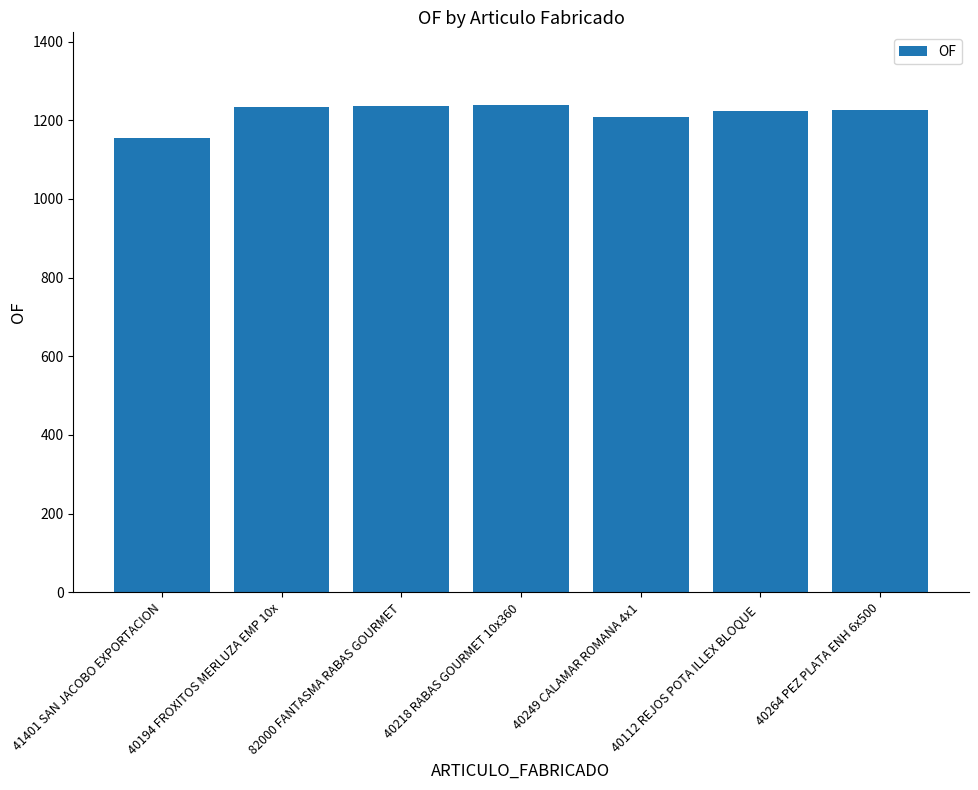

Which label corresponds to the smallest value in the chart?

41401 SAN JACOBO EXPORTACION